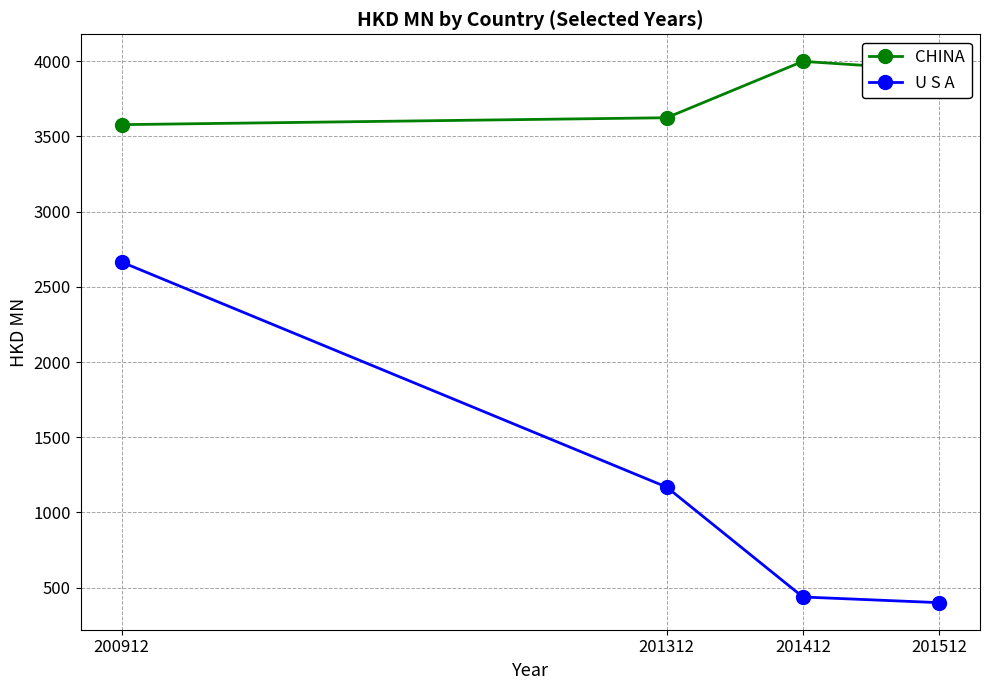

Does the chart display data point markers on the line(s)?

Yes